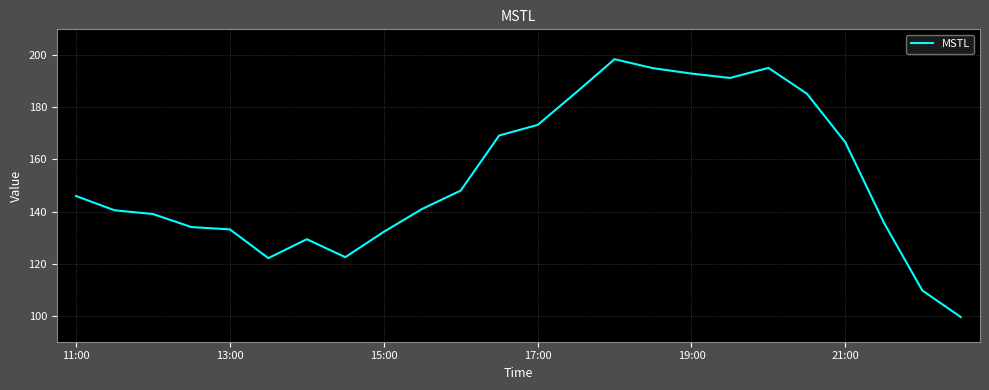

What is the greatest value displayed?

198.5